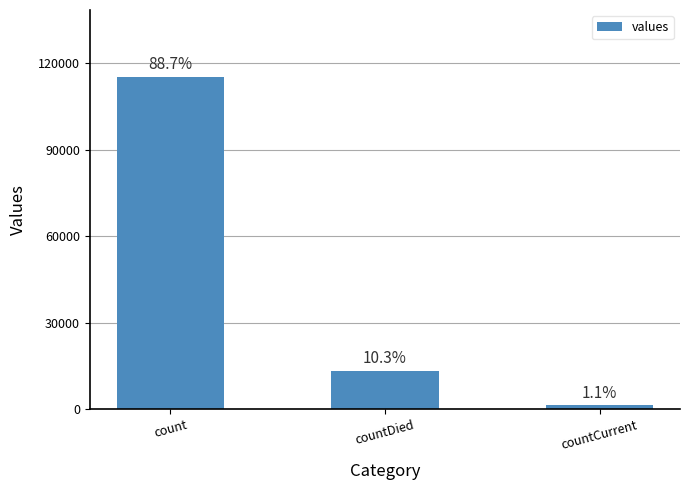

How many bars are there in total?

3